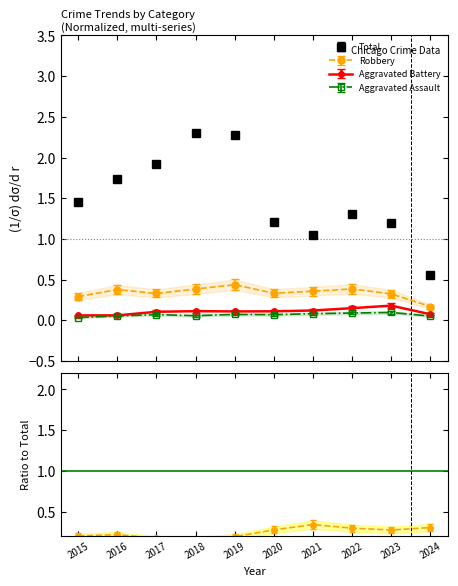

Which series has the largest total across all categories?

Total